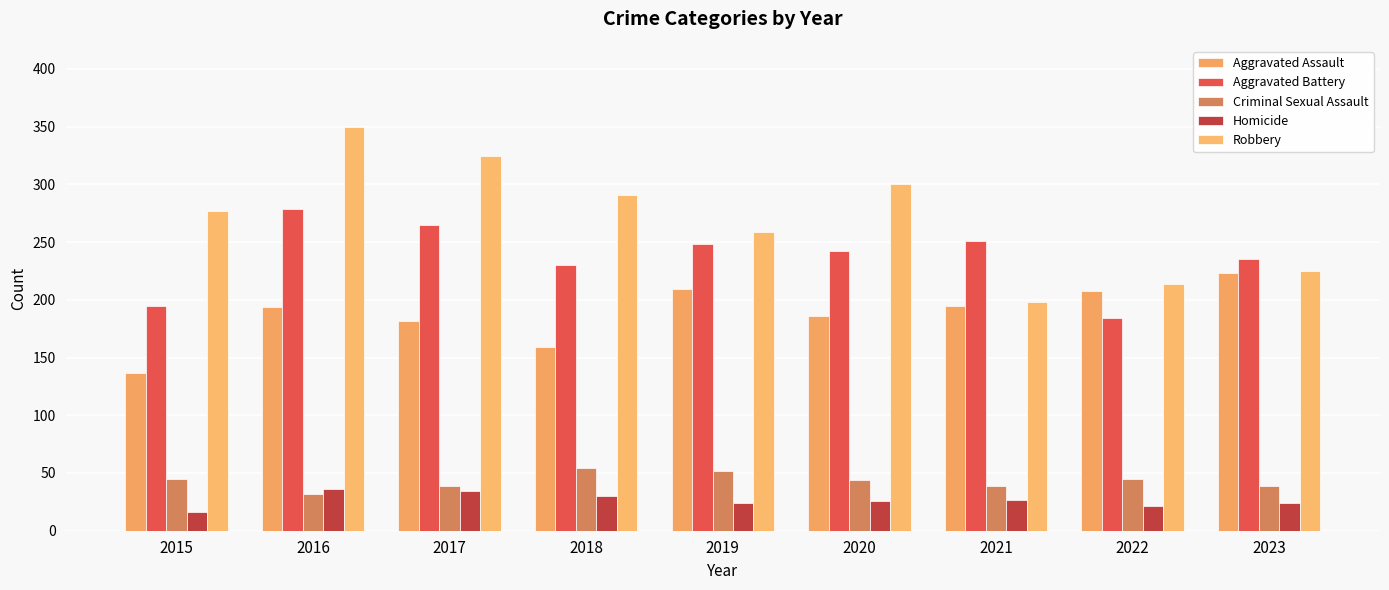

Which series has the largest range (max minus min)?

Robbery